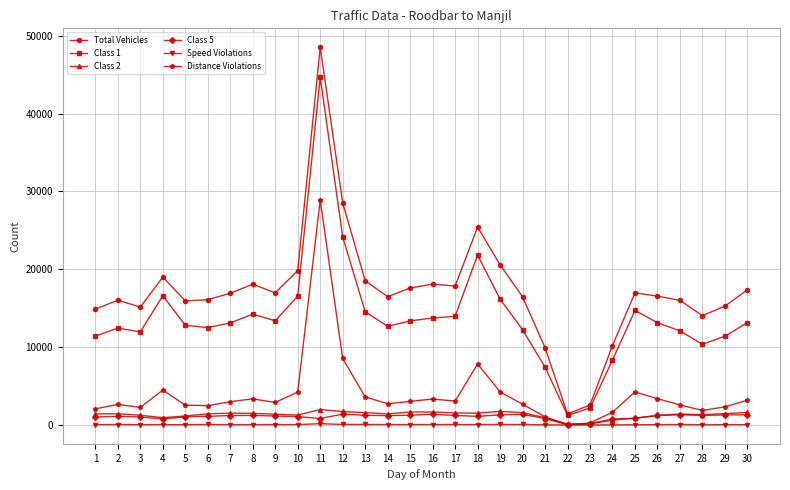

What is the sum of all Class 5 values?

31911